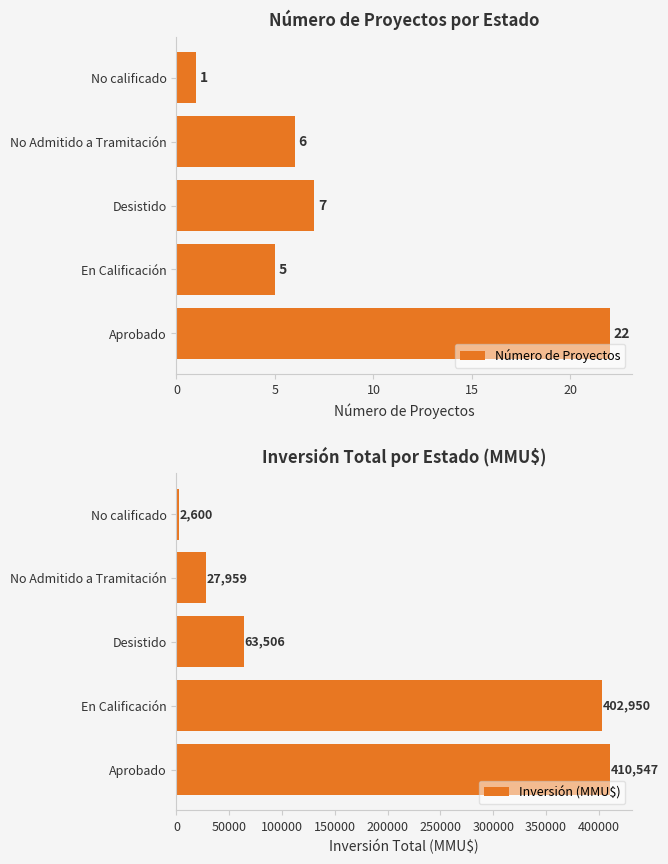

What is the value of the Número de Proyectos bar at the 1st from the left?

22